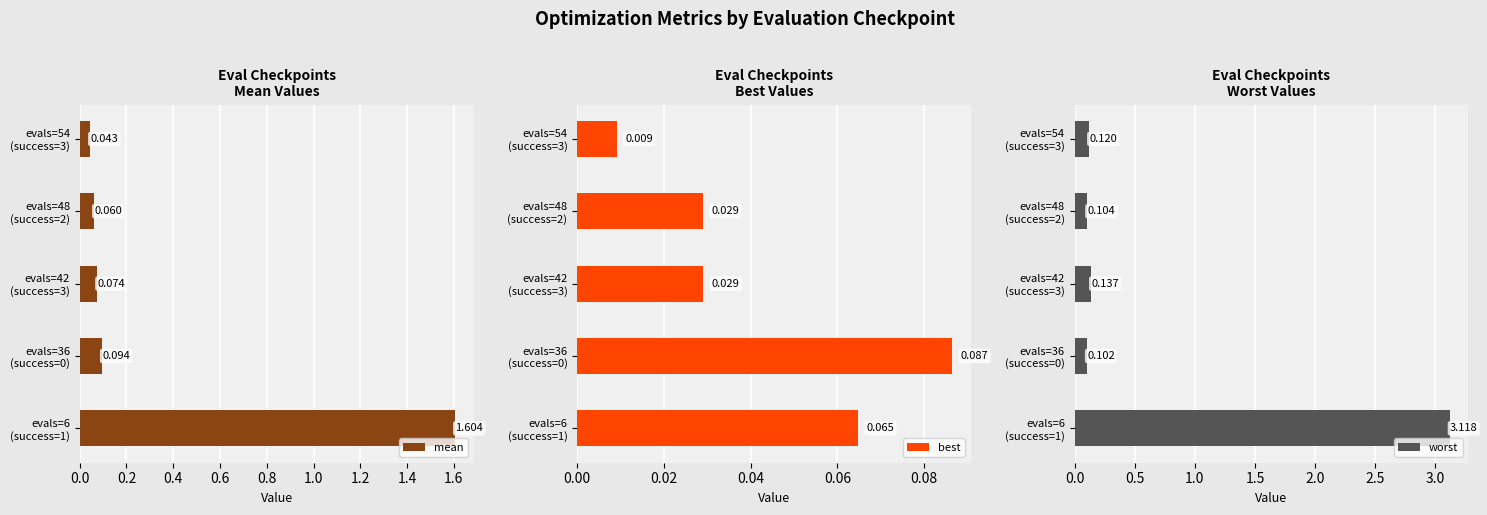

The value of worst at evals=6 (success=1) is 2.0. True or false?

False